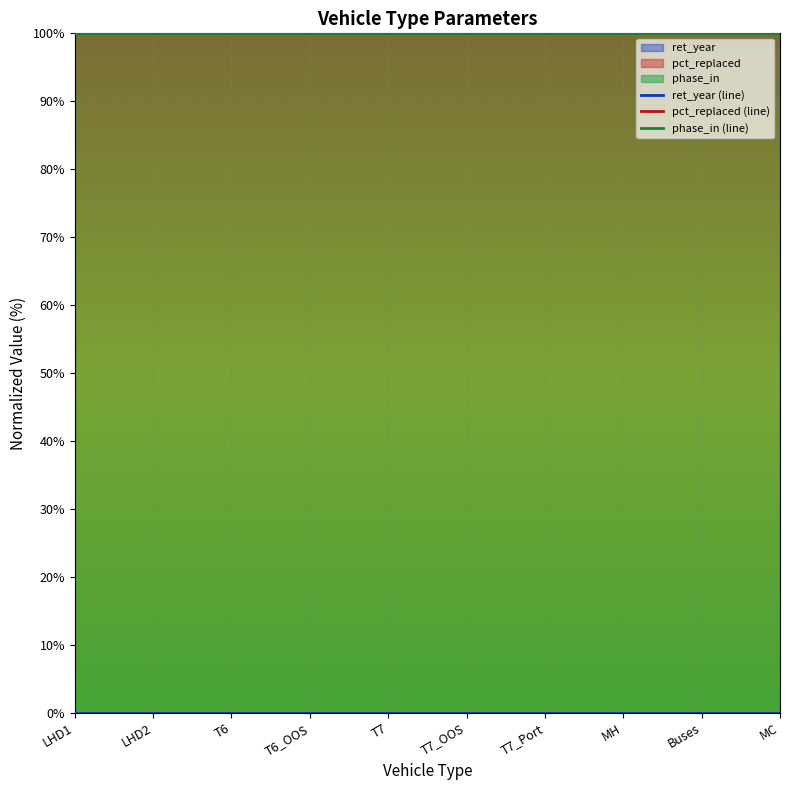

True or false: pct_replaced (line) has a value of 100 at MH.

True